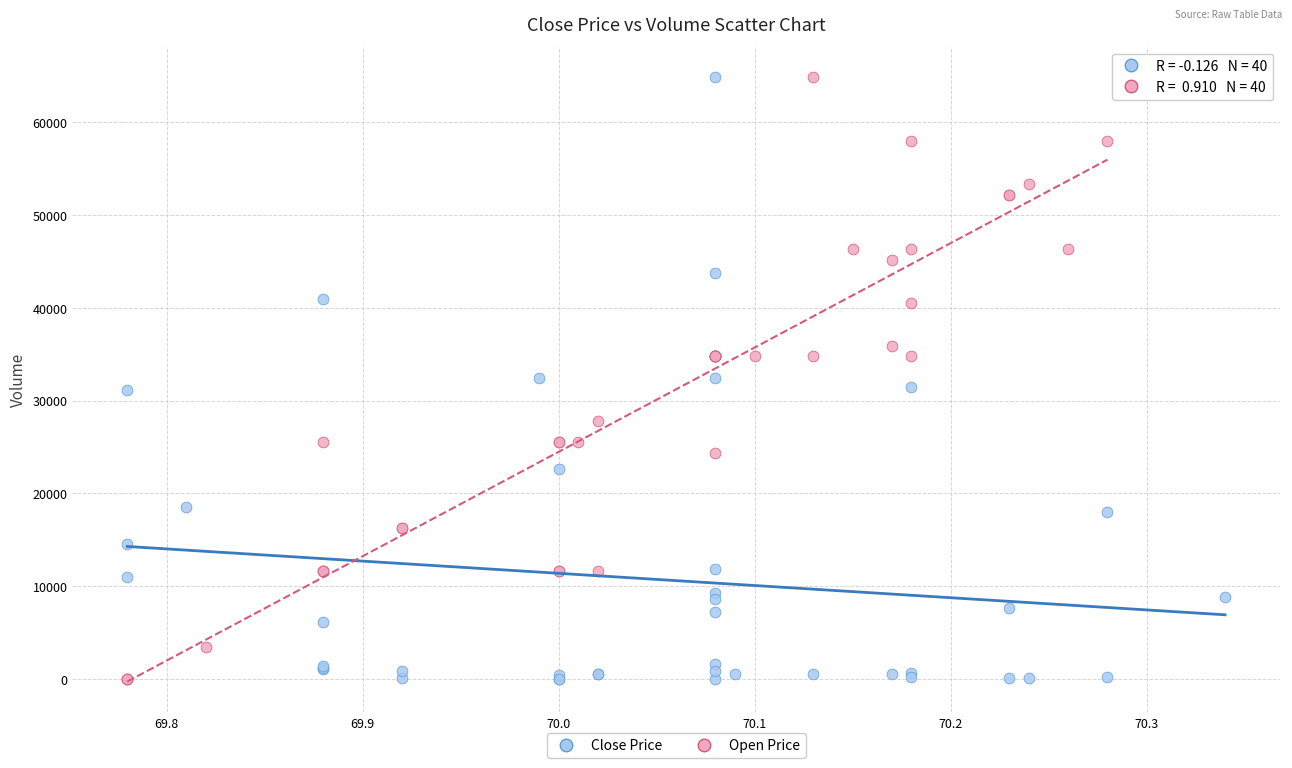

What are all the series names shown in the legend?

Close Price, Open Price